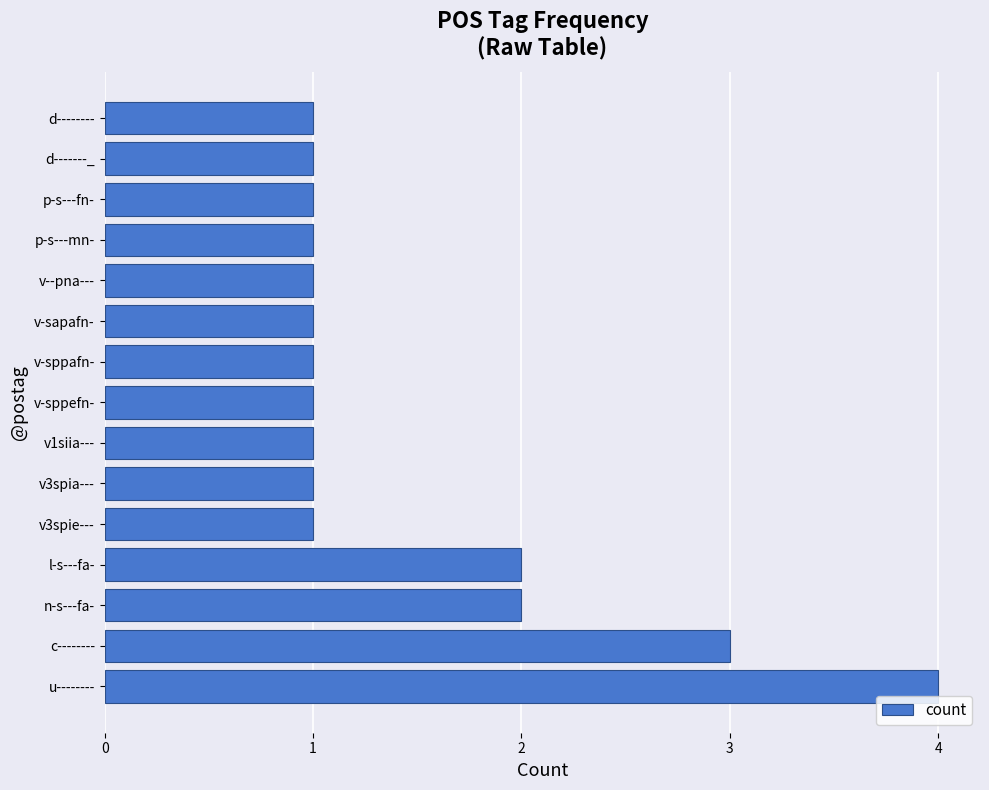

What is the difference between the maximum and minimum values?

3